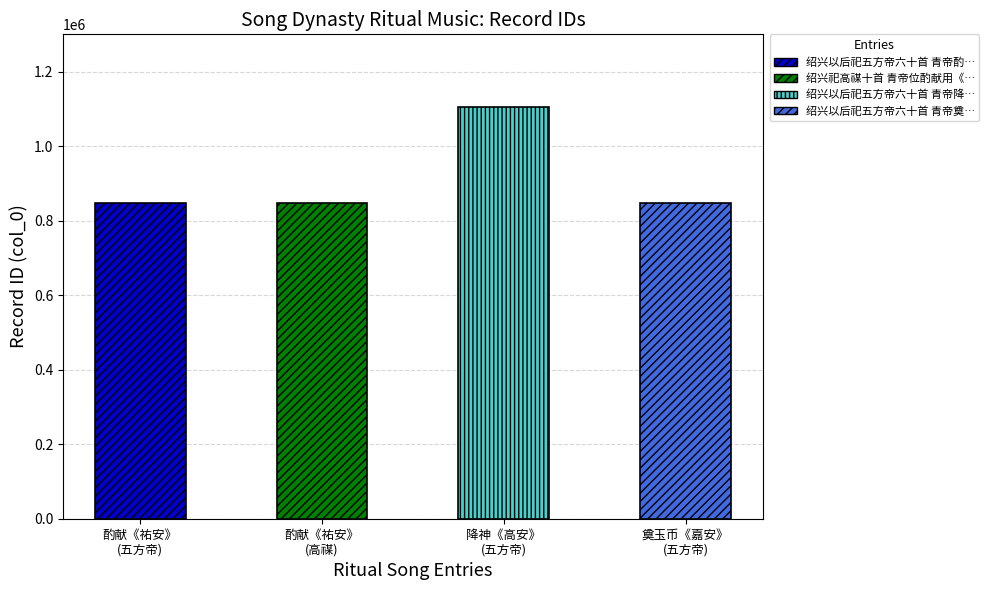

At which label does the data first exceed 847615?

绍兴以后祀五方帝六十首 青帝降神用《高安》。